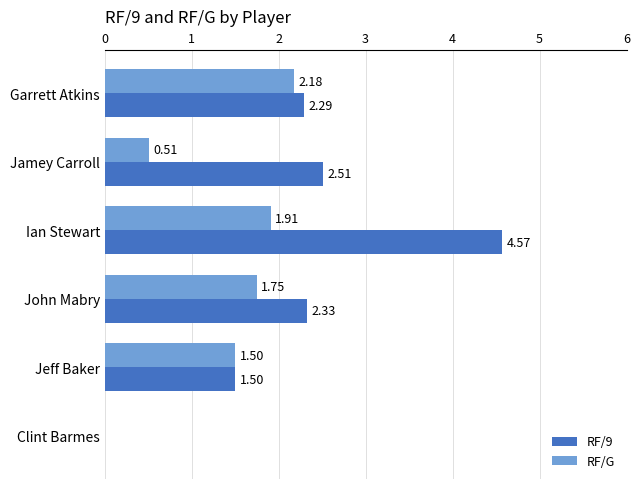

What is the total value across all series at Jamey Carroll?

3.0